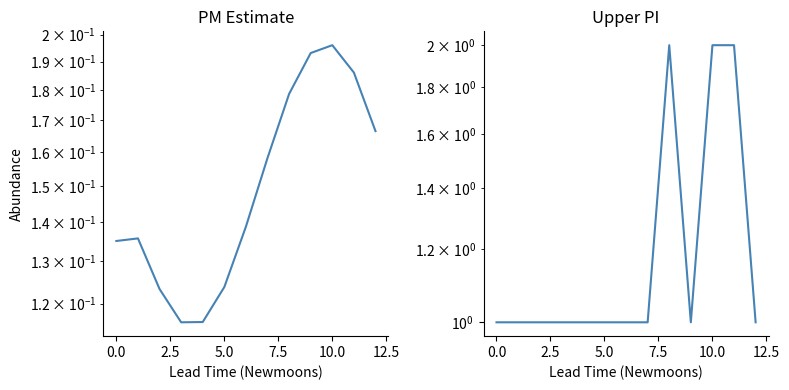

How many lines are shown in the chart?

2